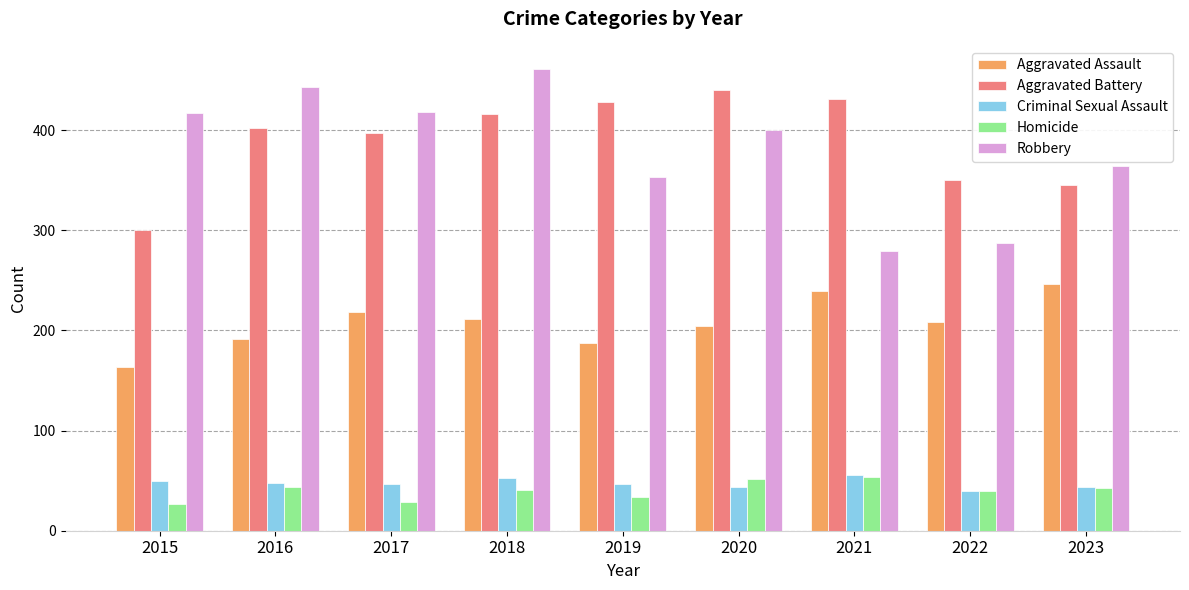

What is the maximum value shown in the chart?

461